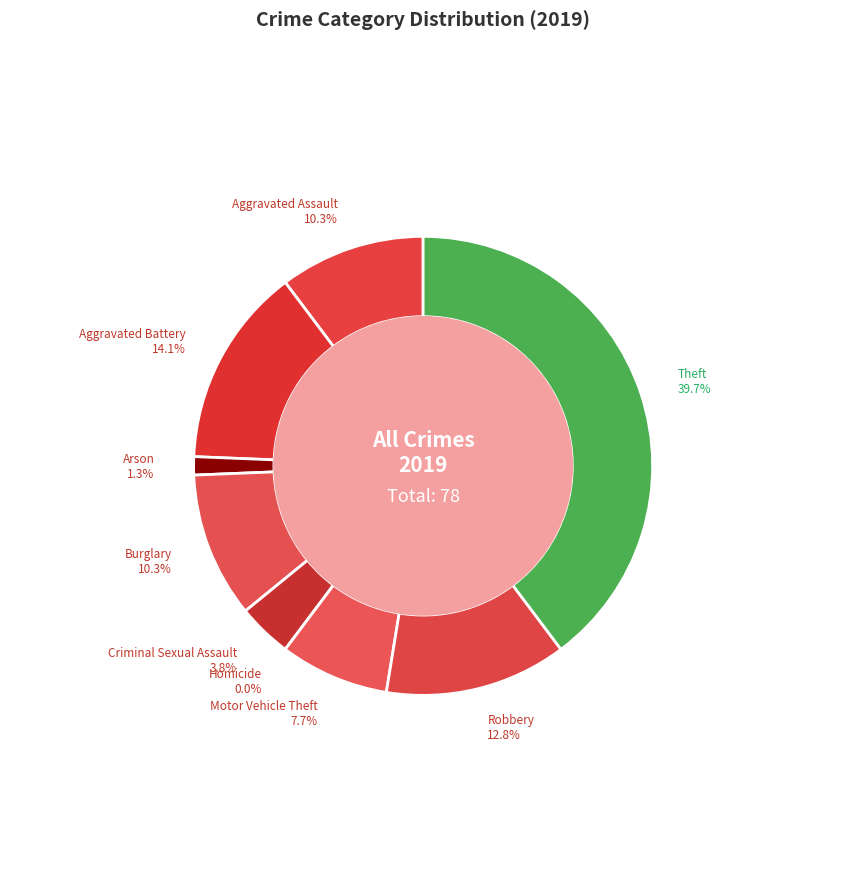

To the nearest percent, what is the combined percentage of Homicide and Motor Vehicle Theft?

8%